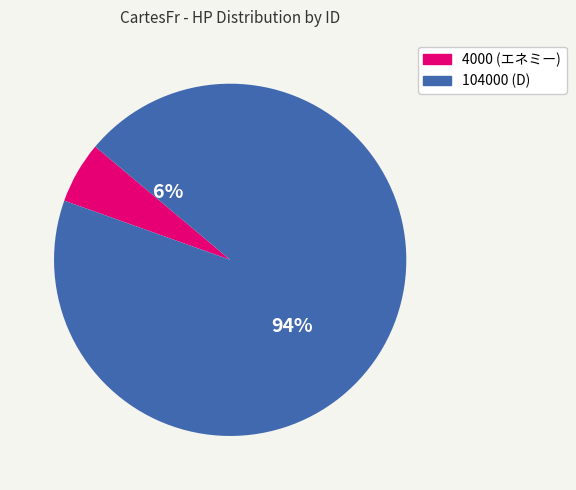

True or false: 4000 accounts for 1% of the total.

False